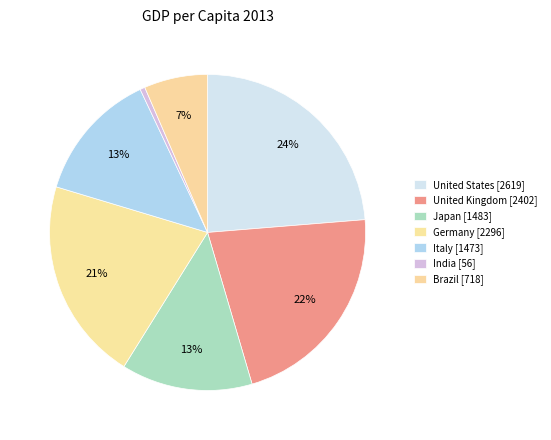

Is it true that Germany is 26% of the pie?

False